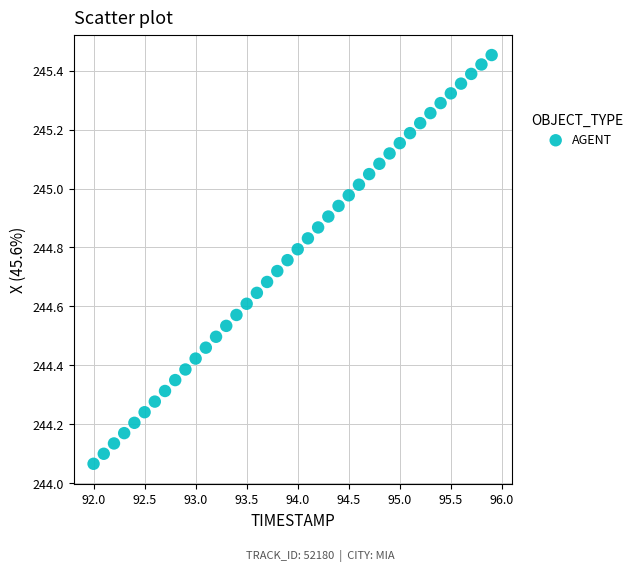

What is the range of X values (max minus min)?

3.9